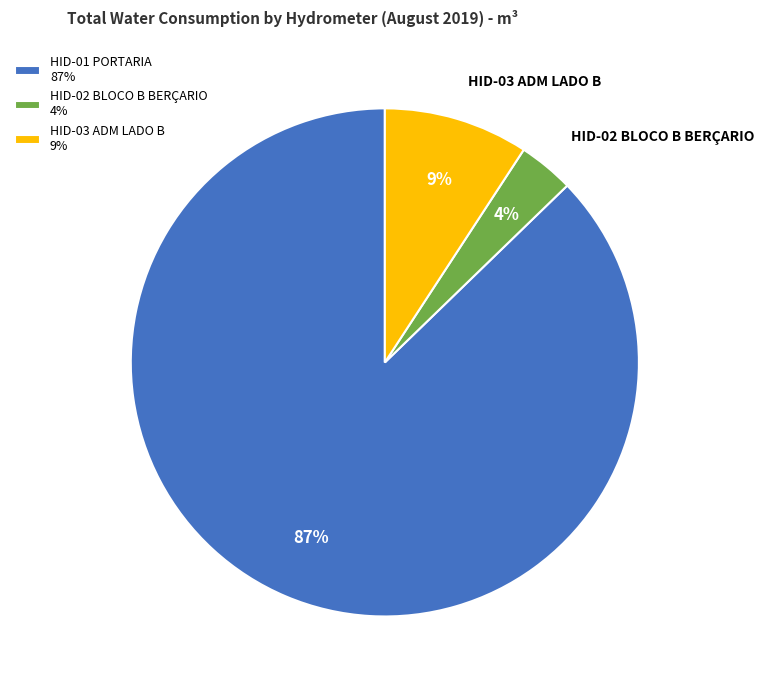

Which slice is the largest?

HID-01 PORTARIA